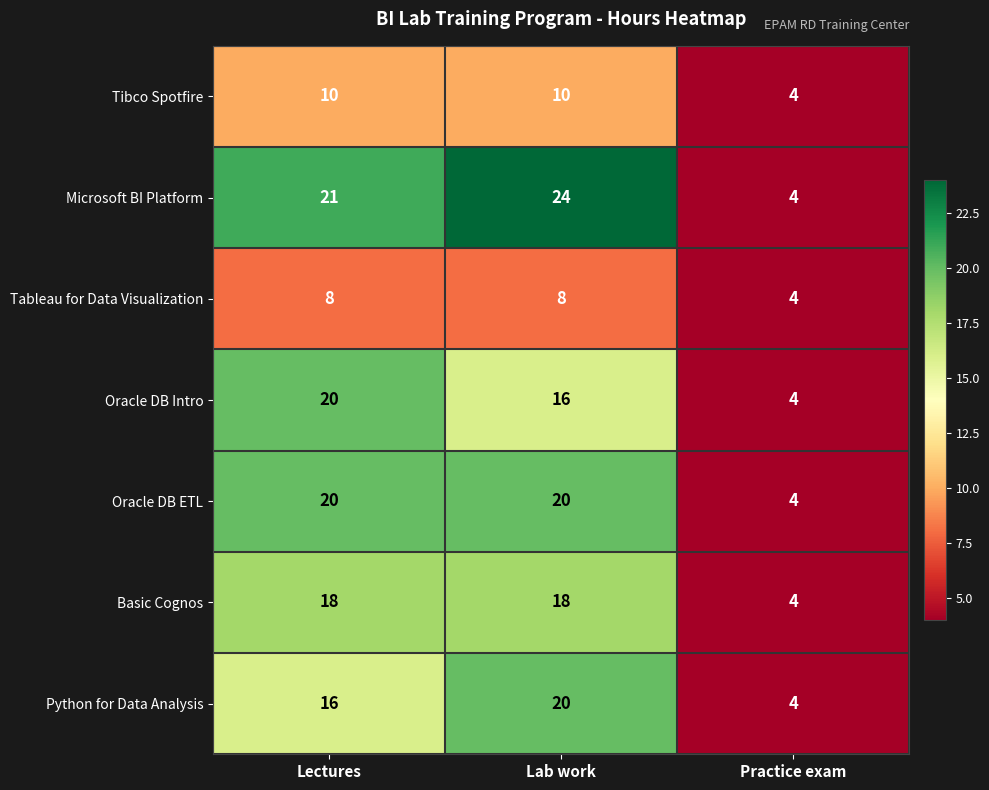

What is the difference between the Tableau for Data Visualization values at Lectures and Practice exam?

4